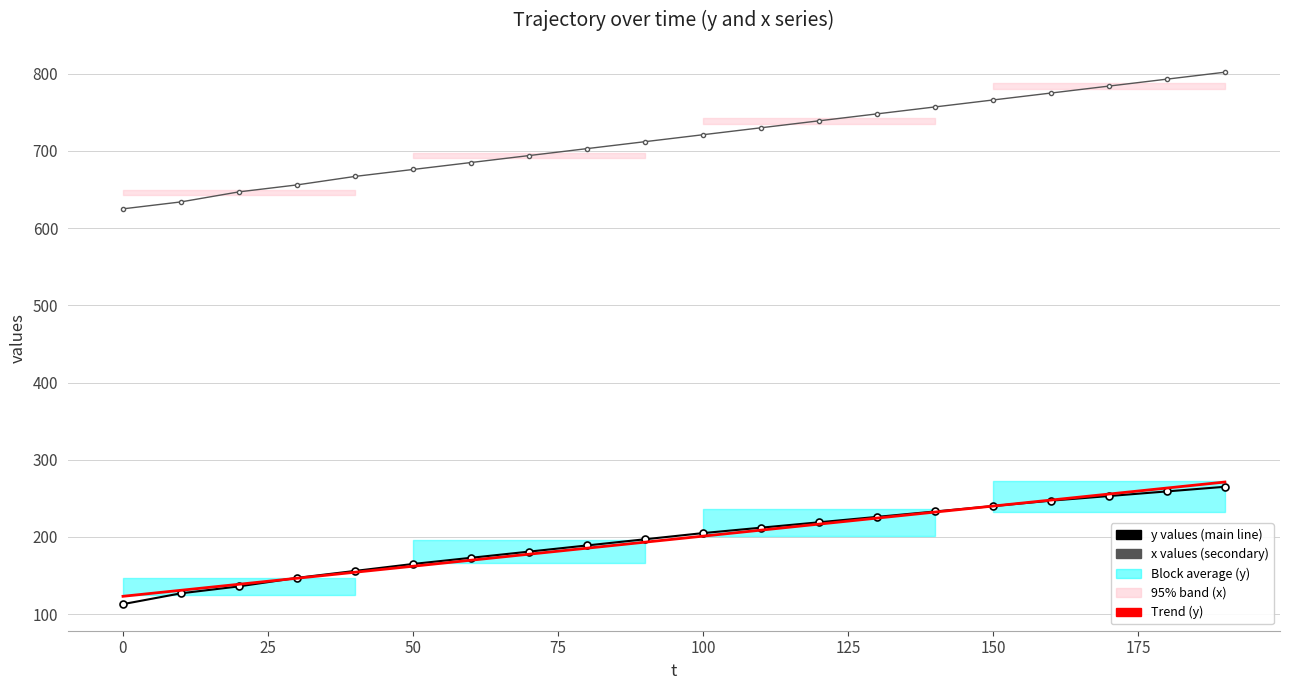

Is the value of Trend (y) at 12 greater than the value of y (main) at 17?

No